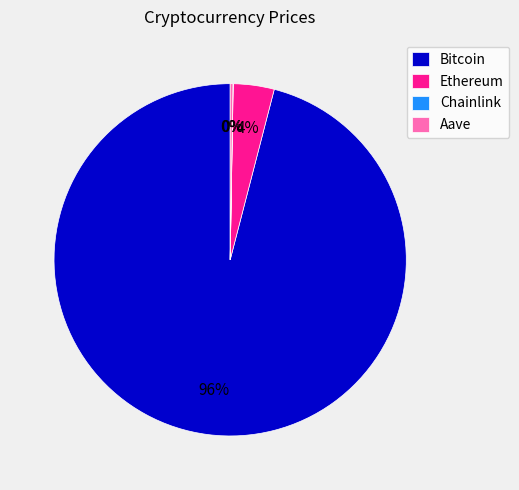

Which has a higher value, Bitcoin or Ethereum?

Bitcoin